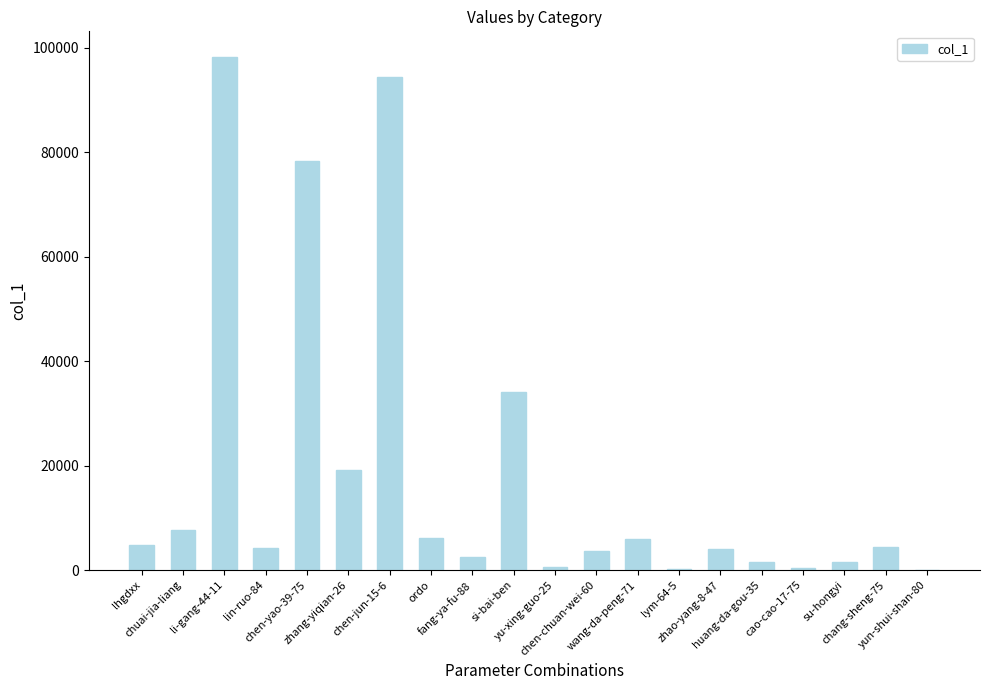

Are the bars grouped side by side (vs. stacked)?

No